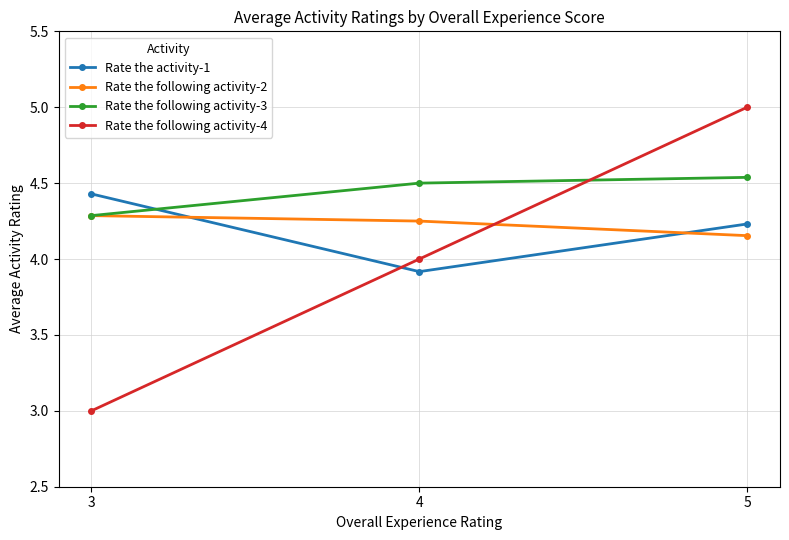

Is it true that Rate the following activity-4 equals 1.2 at 3?

False